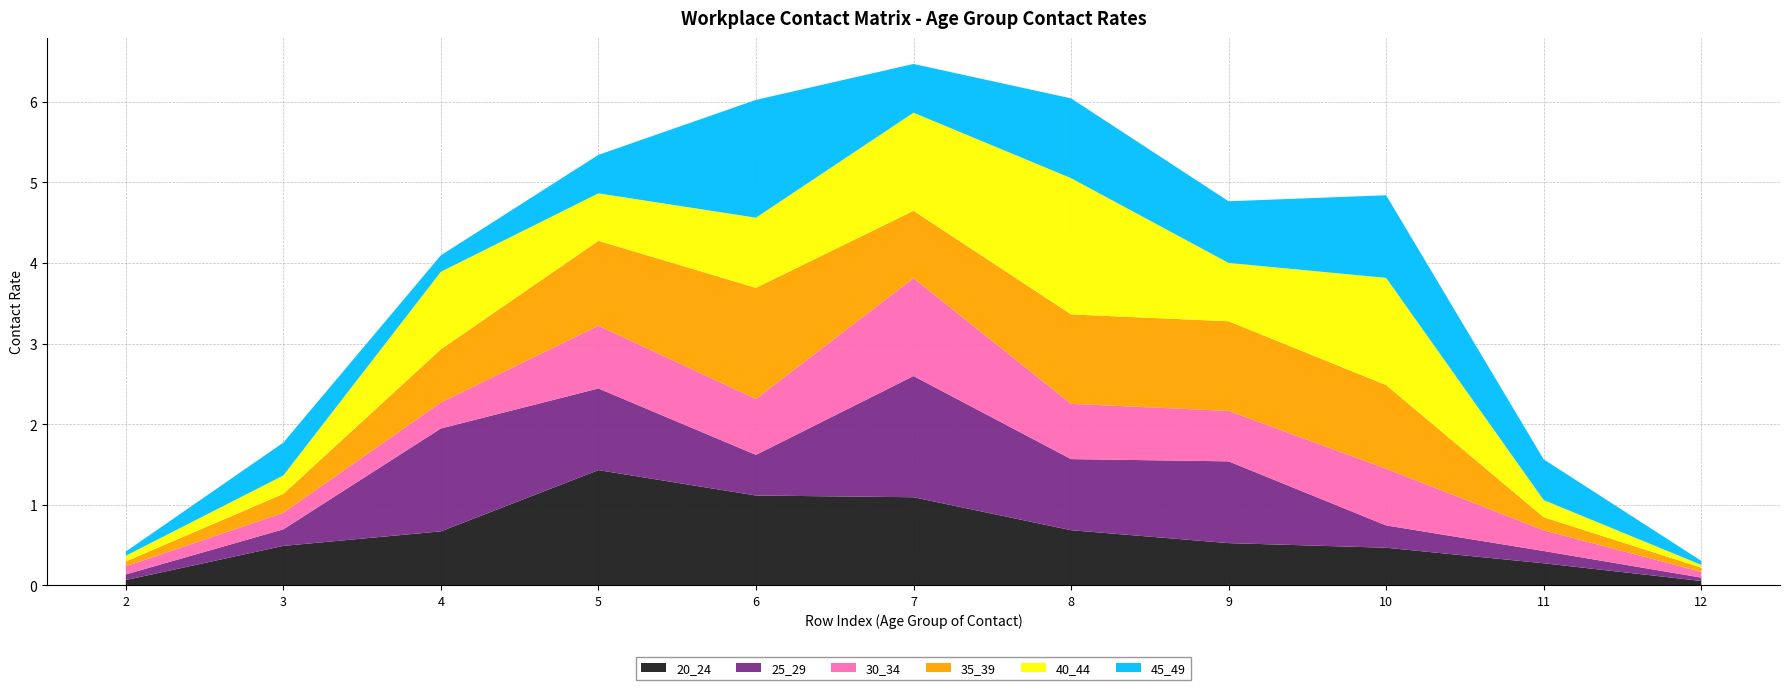

Reading left to right, list all the values displayed in this chart.

20_24: 2=0.1	3=0.5	4=0.7	5=1.4	6=1.1	7=1.1	8=0.7	9=0.5	10=0.5	11=0.3	12=0.1
25_29: 2=0.1	3=0.2	4=1.3	5=1.0	6=0.5	7=1.5	8=0.9	9=1.0	10=0.3	11=0.2	12=0.0
30_34: 2=0.1	3=0.2	4=0.3	5=0.8	6=0.7	7=1.2	8=0.7	9=0.6	10=0.7	11=0.3	12=0.1
35_39: 2=0.1	3=0.2	4=0.7	5=1.1	6=1.4	7=0.8	8=1.1	9=1.1	10=1.0	11=0.2	12=0.1
40_44: 2=0.1	3=0.2	4=1.0	5=0.6	6=0.9	7=1.2	8=1.7	9=0.7	10=1.3	11=0.2	12=0.0
45_49: 2=0.1	3=0.4	4=0.2	5=0.5	6=1.5	7=0.6	8=1.0	9=0.8	10=1.0	11=0.5	12=0.1